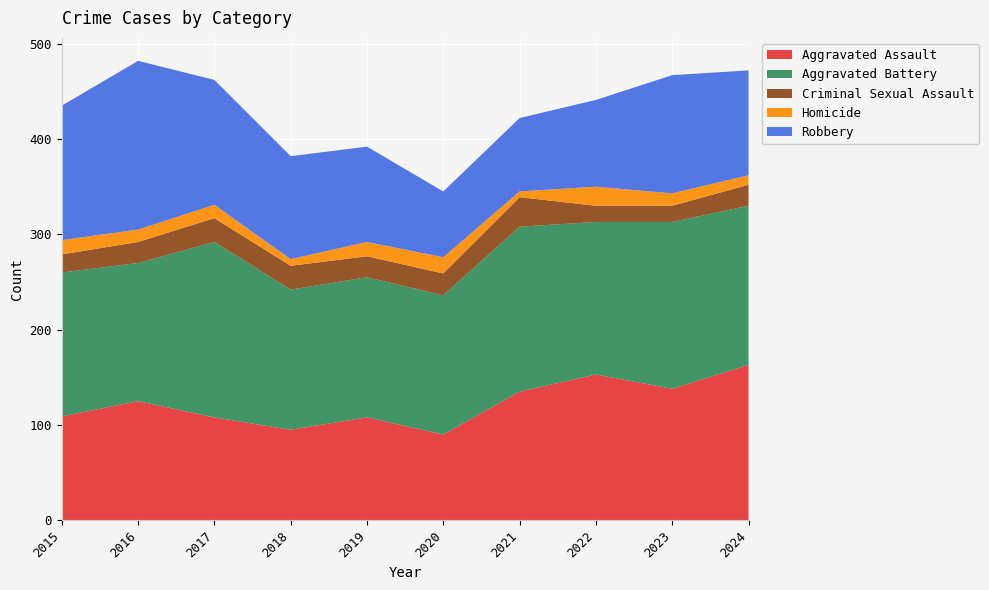

Reading left to right, transcribe all the data shown in this chart.

Aggravated Assault: 2015=109	2016=125	2017=108	2018=95	2019=108	2020=90	2021=135	2022=153	2023=138	2024=163
Aggravated Battery: 2015=151	2016=145	2017=184	2018=147	2019=147	2020=146	2021=173	2022=160	2023=175	2024=167
Criminal Sexual Assault: 2015=19	2016=22	2017=25	2018=25	2019=22	2020=23	2021=31	2022=17	2023=17	2024=22
Homicide: 2015=15	2016=13	2017=14	2018=7	2019=15	2020=17	2021=6	2022=20	2023=13	2024=10
Robbery: 2015=141	2016=177	2017=131	2018=108	2019=100	2020=69	2021=77	2022=91	2023=124	2024=110